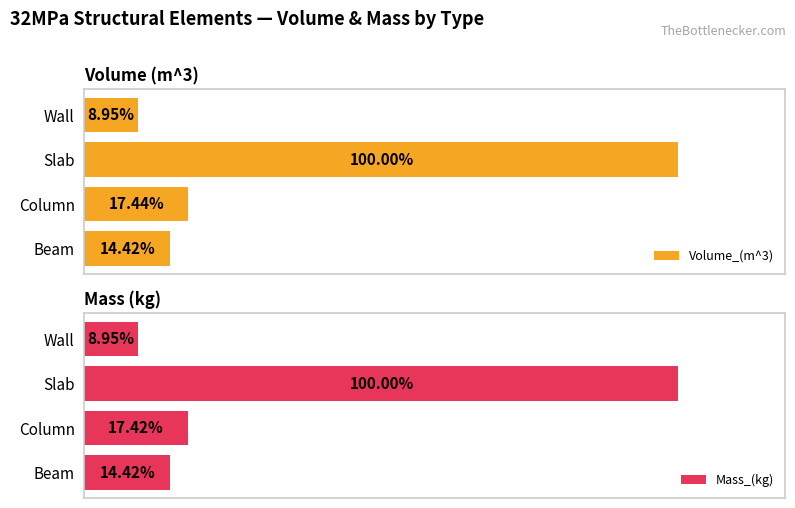

What is the total value across all series at 2?

10568898.1